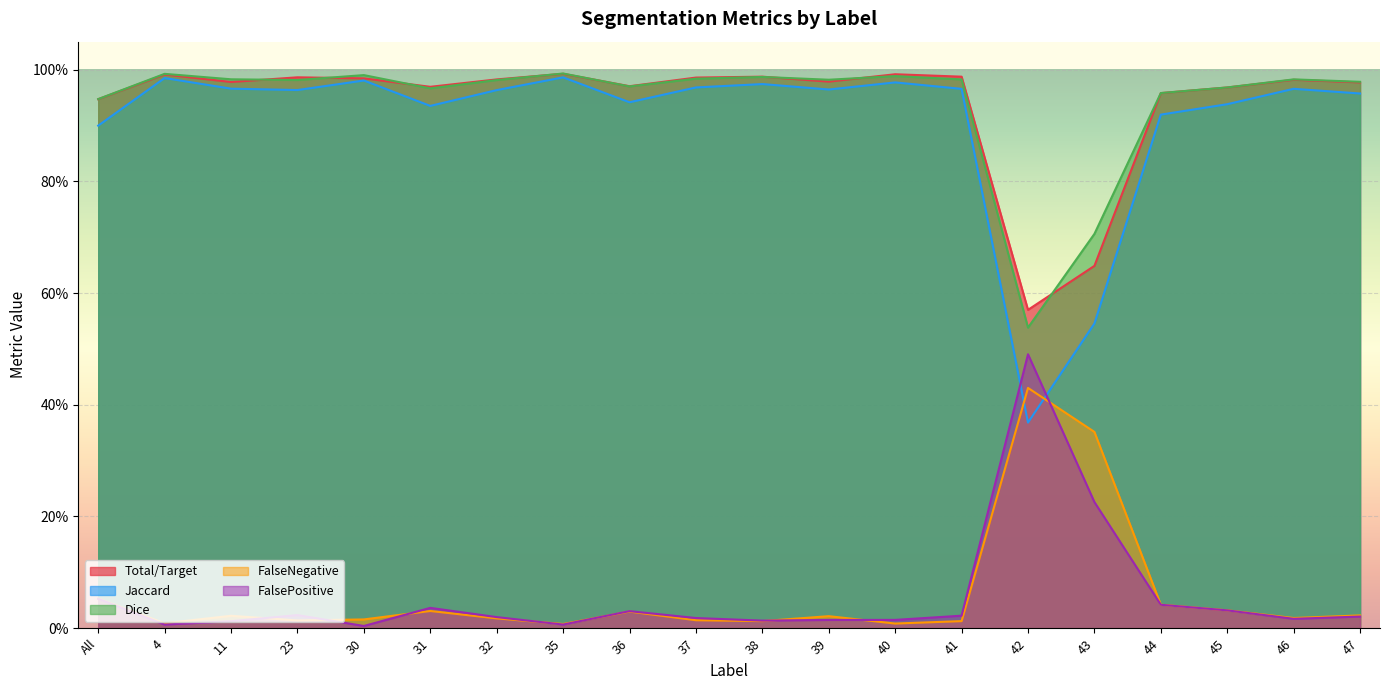

What position from the left is 43?

16